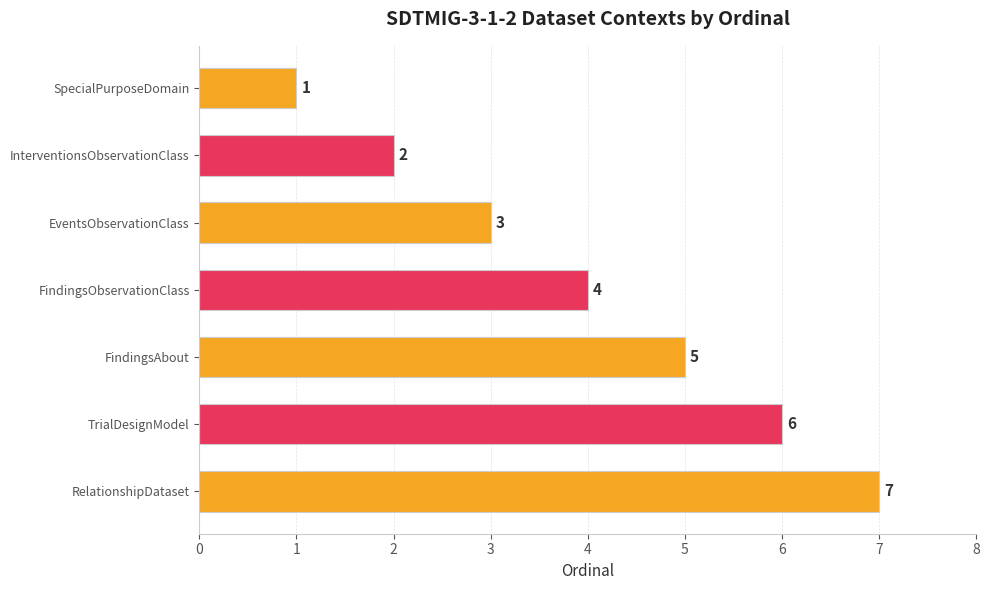

Rank the categories by value from highest to lowest.

RelationshipDataset, TrialDesignModel, FindingsAbout, FindingsObservationClass, EventsObservationClass, InterventionsObservationClass, SpecialPurposeDomain